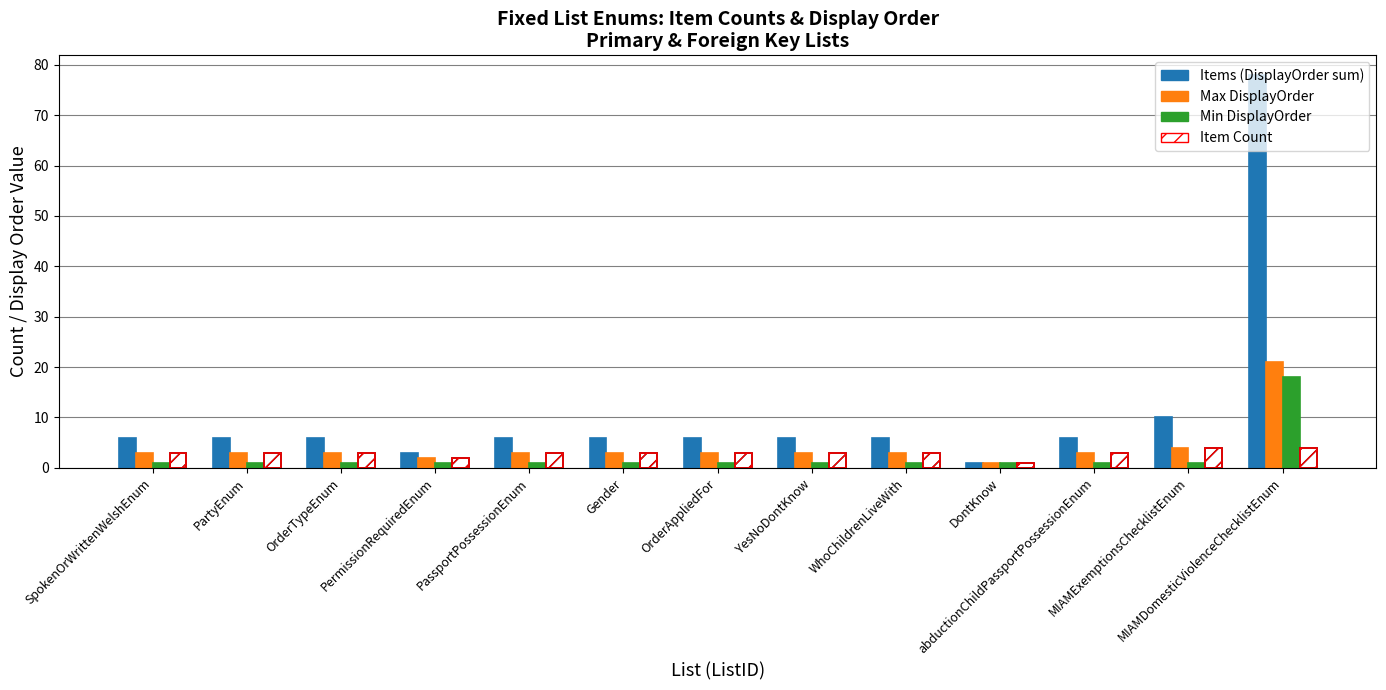

Is the value of Items (DisplayOrder sum) at OrderTypeEnum greater than the value of Item Count at OrderAppliedFor?

Yes